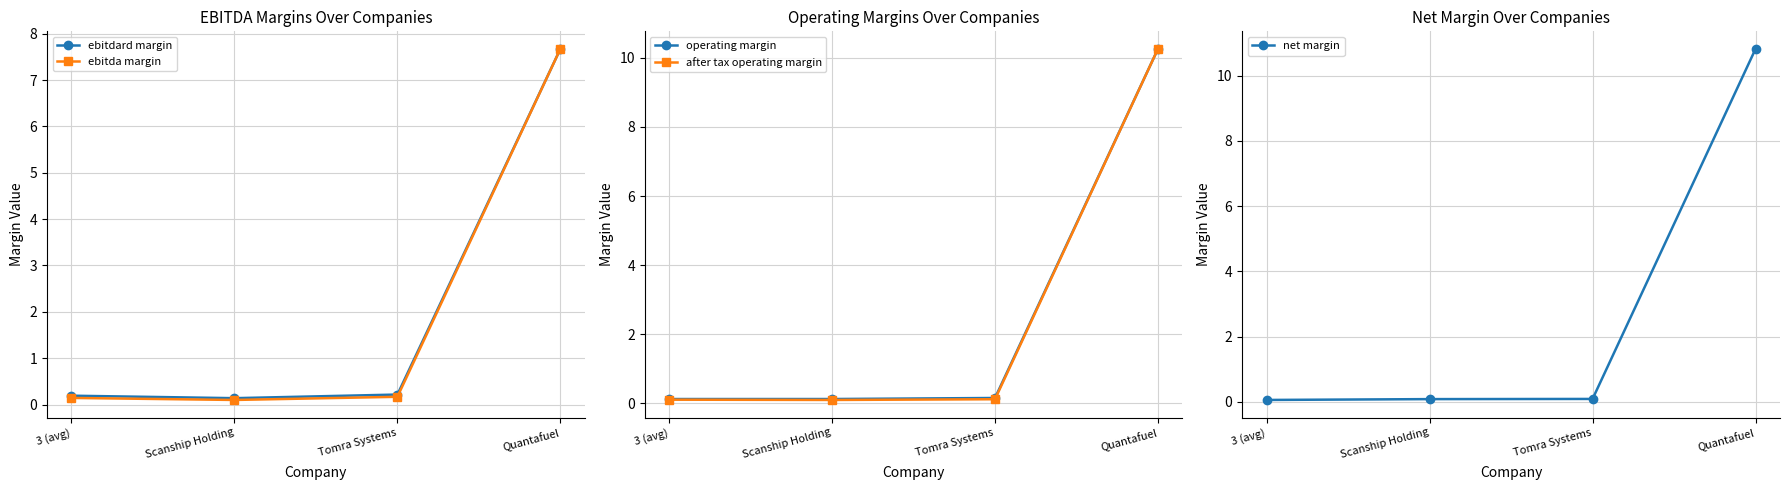

Which label corresponds to the smallest value in the chart?

3 (avg)